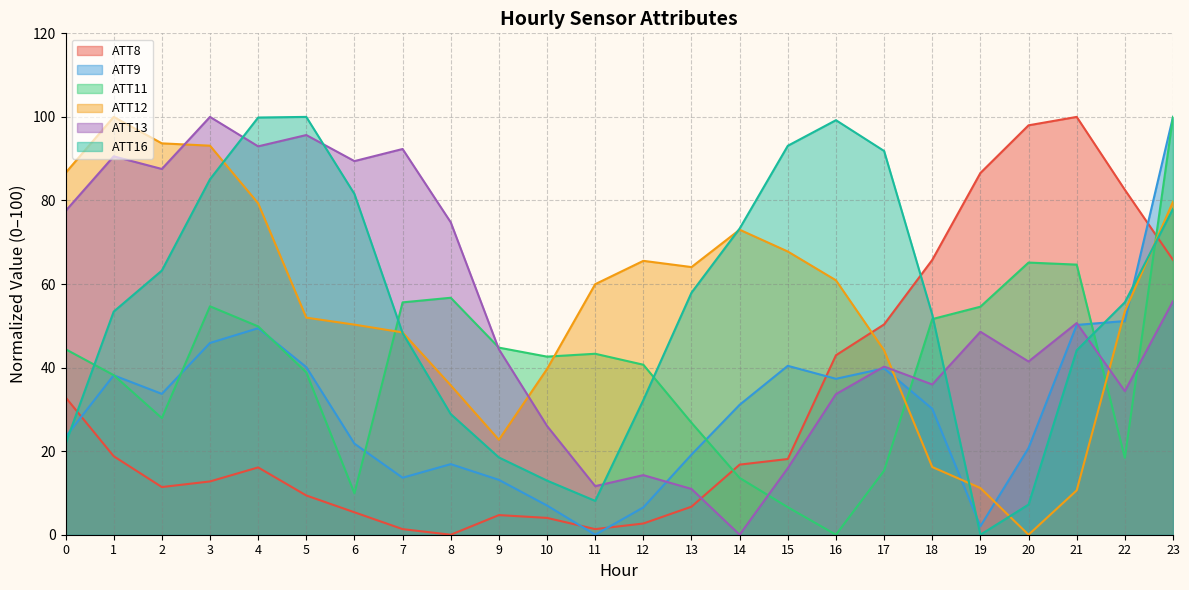

What is the value of the ATT8 point at the 3rd from the left?

11.4